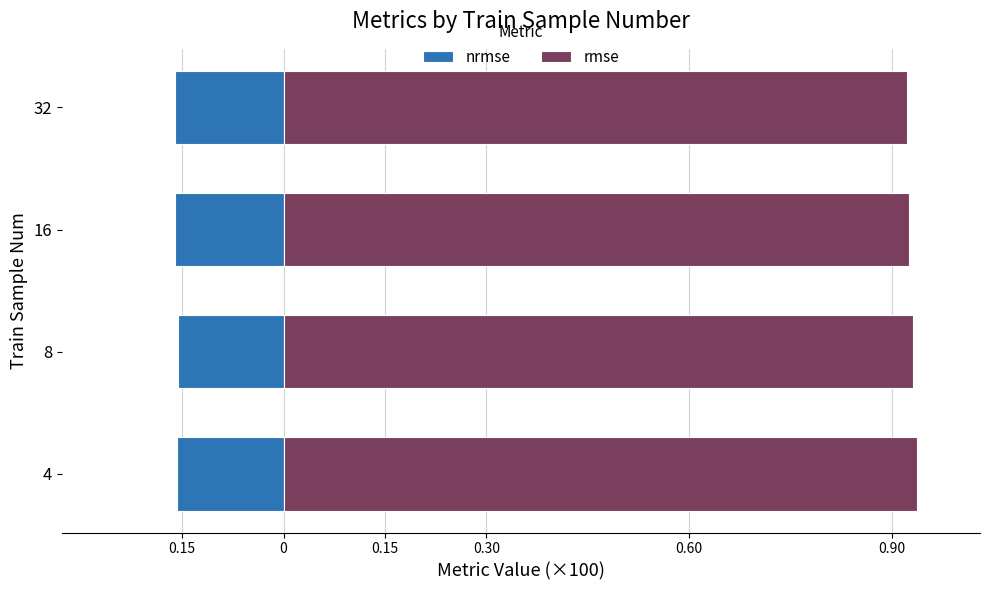

What value does the rmse series have at 8?

93.1